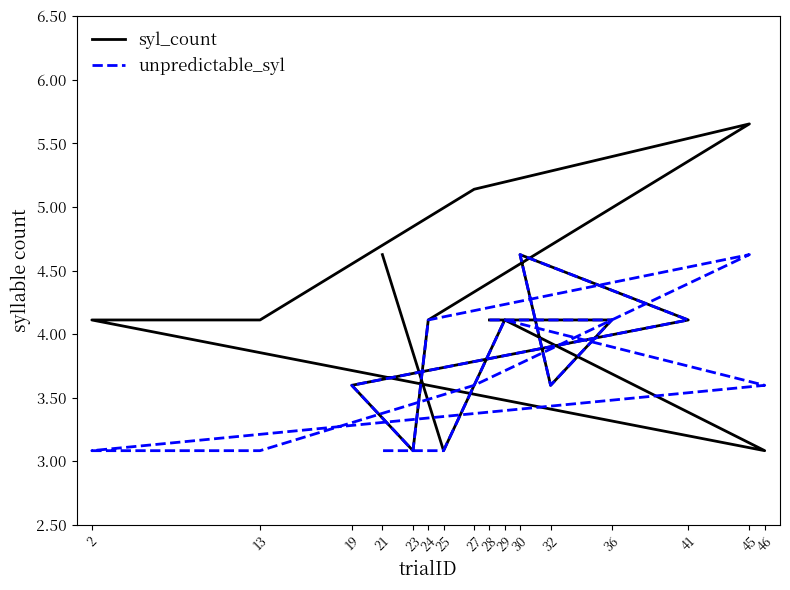

How many lines are shown in the chart?

2